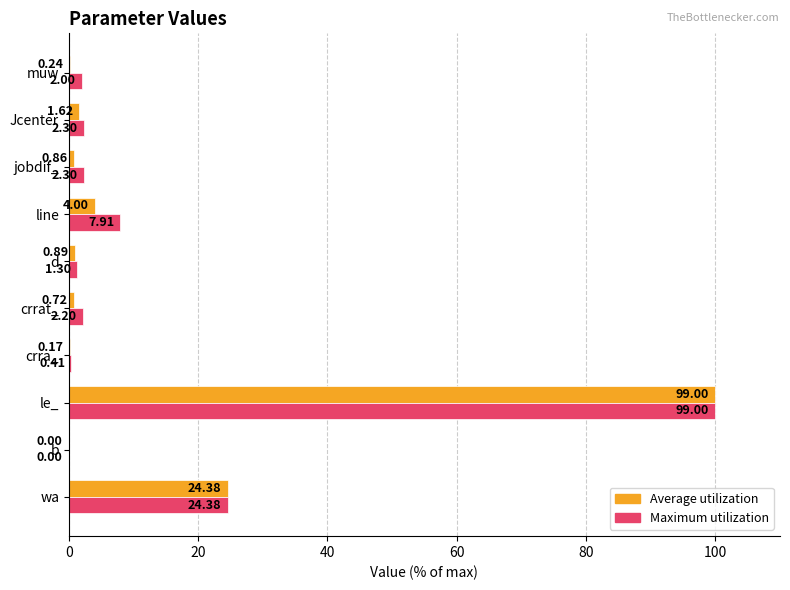

Which series has the largest total across all categories?

Maximum utilization